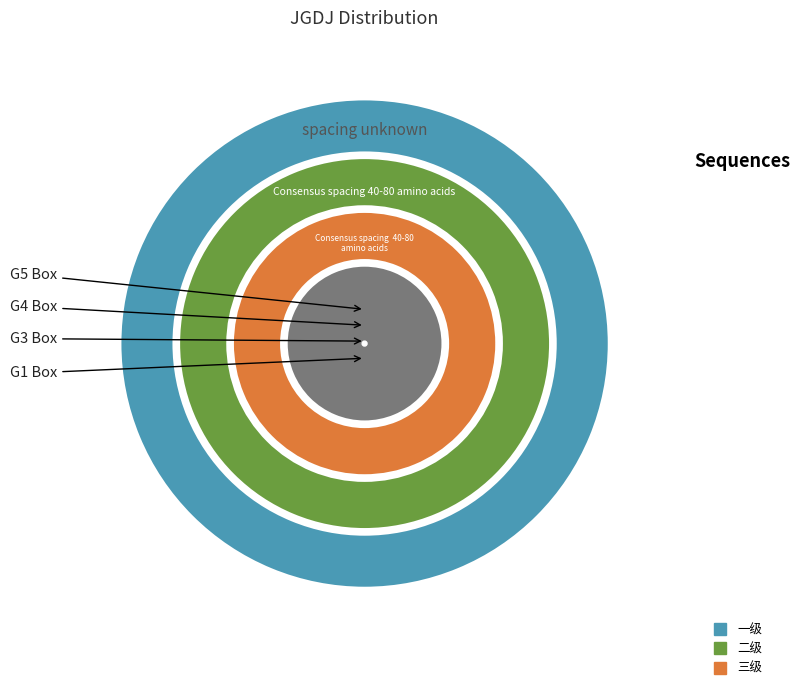

How many slices are in this pie chart?

3